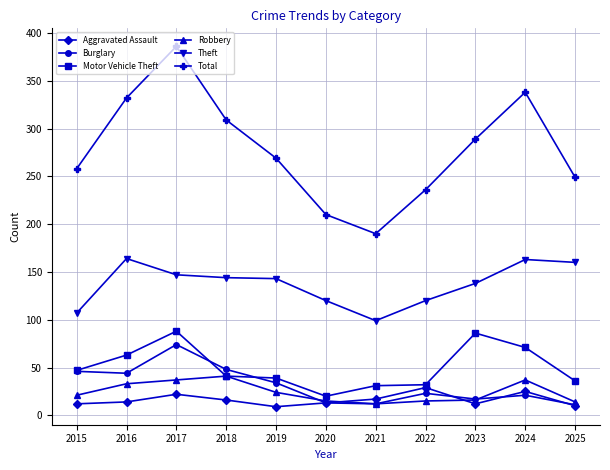

What is the sum of all Theft values?

1505